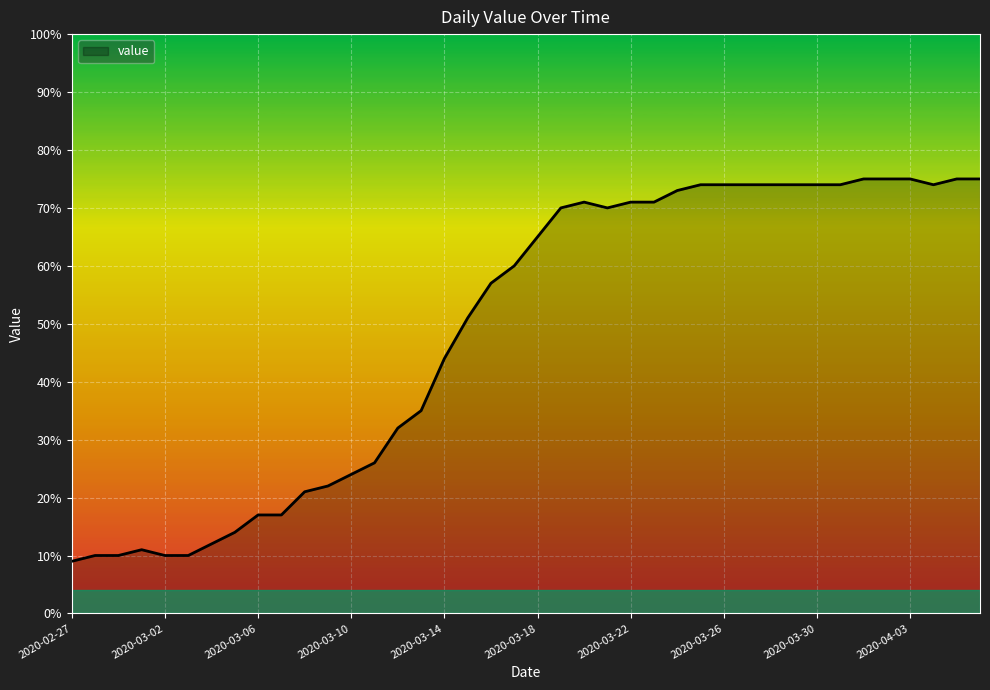

What is the smallest value displayed?

9